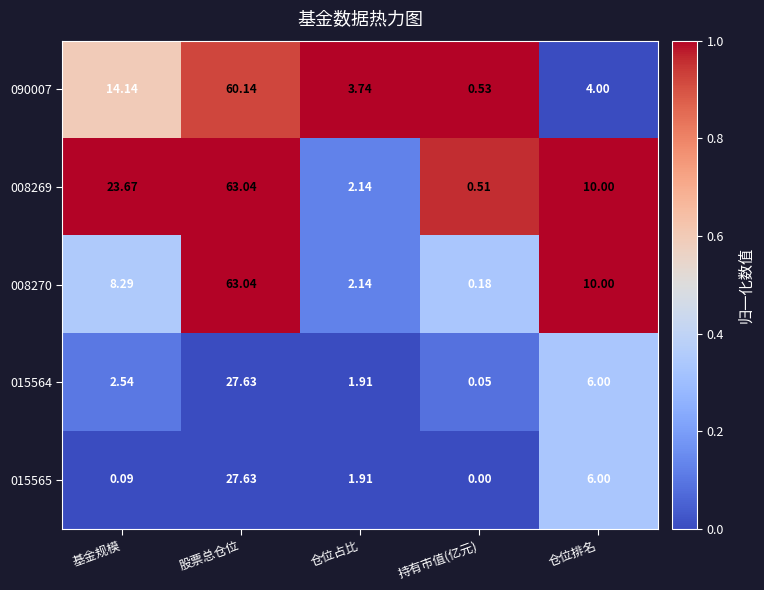

What is the difference between the highest and lowest values at 基金规模?

23.6